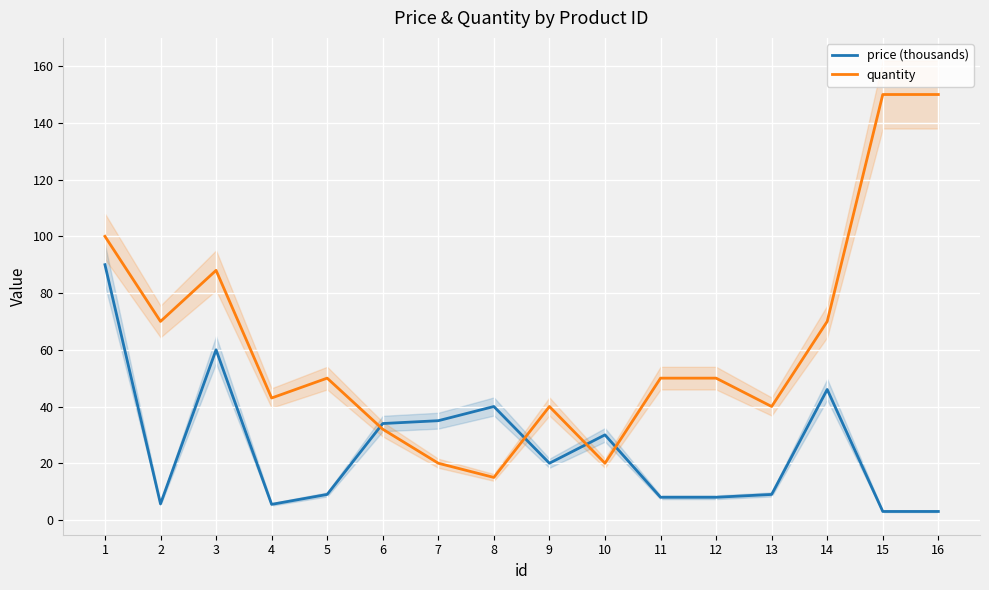

What is the difference between the price (thousands) values at 6 and 10?

4.0